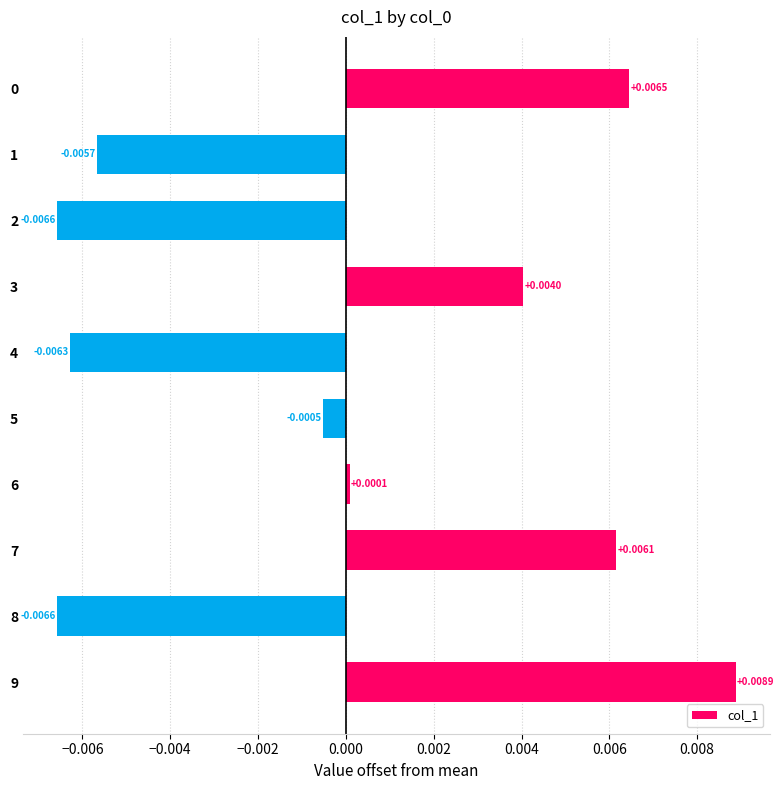

Between 7 and 9, which is larger?

9